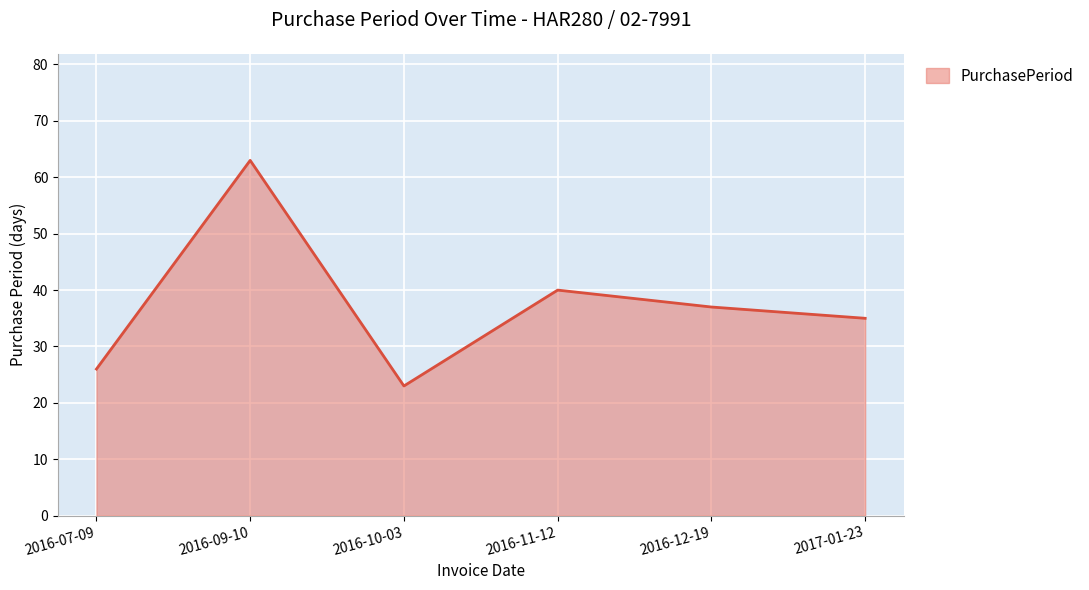

What is the difference between the maximum and minimum values?

40